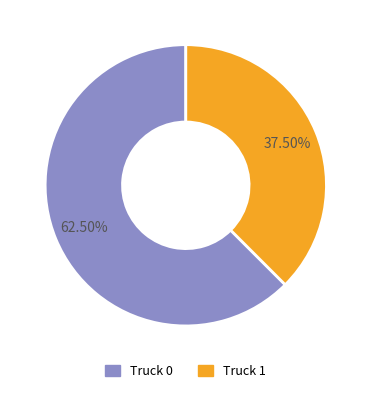

Rank the categories by value from highest to lowest.

Truck 0, Truck 1